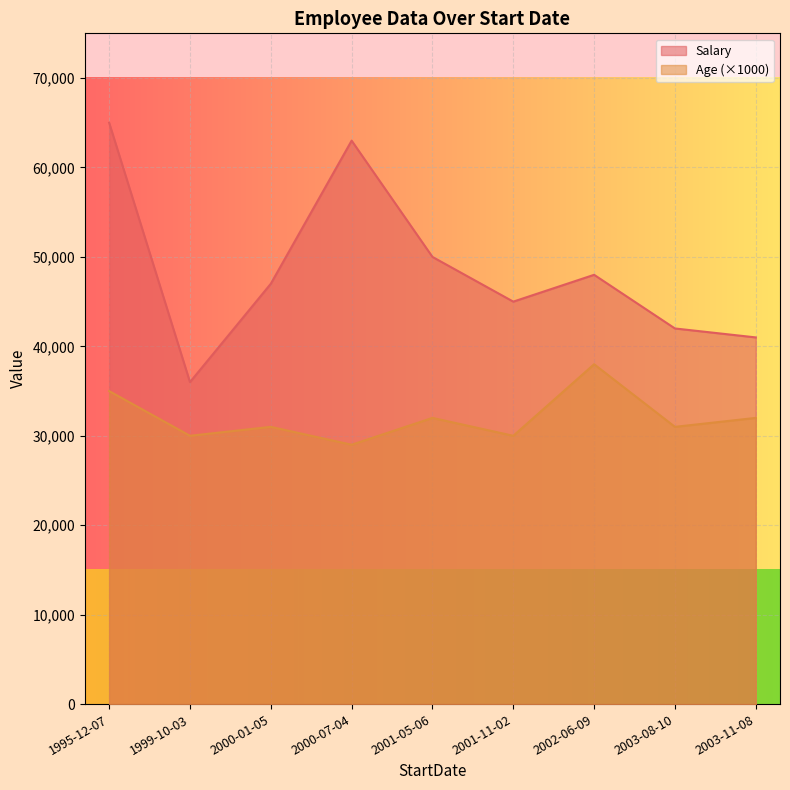

What position from the left is 2003-08-10?

8